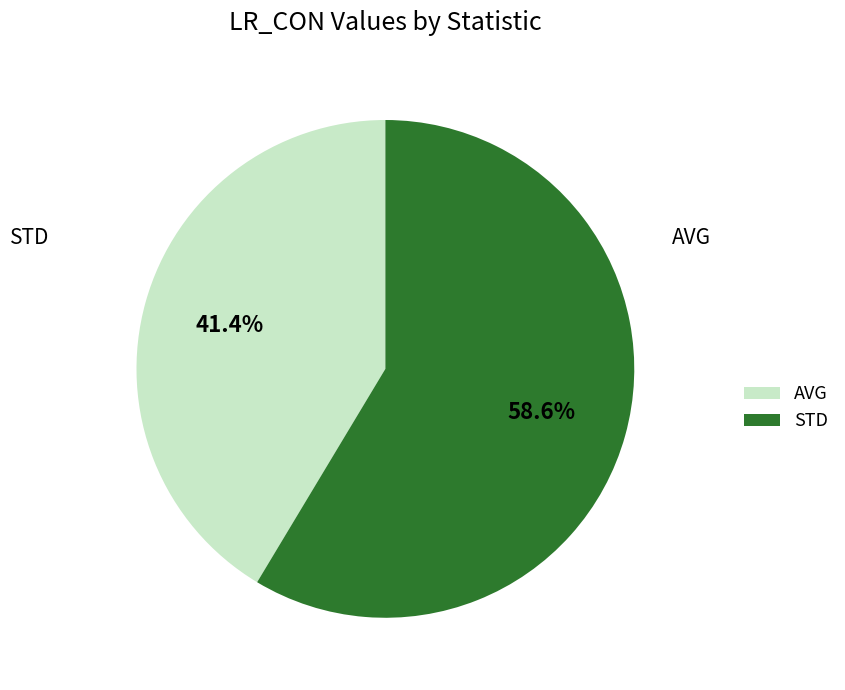

Does STD account for over 50% of the chart?

Yes